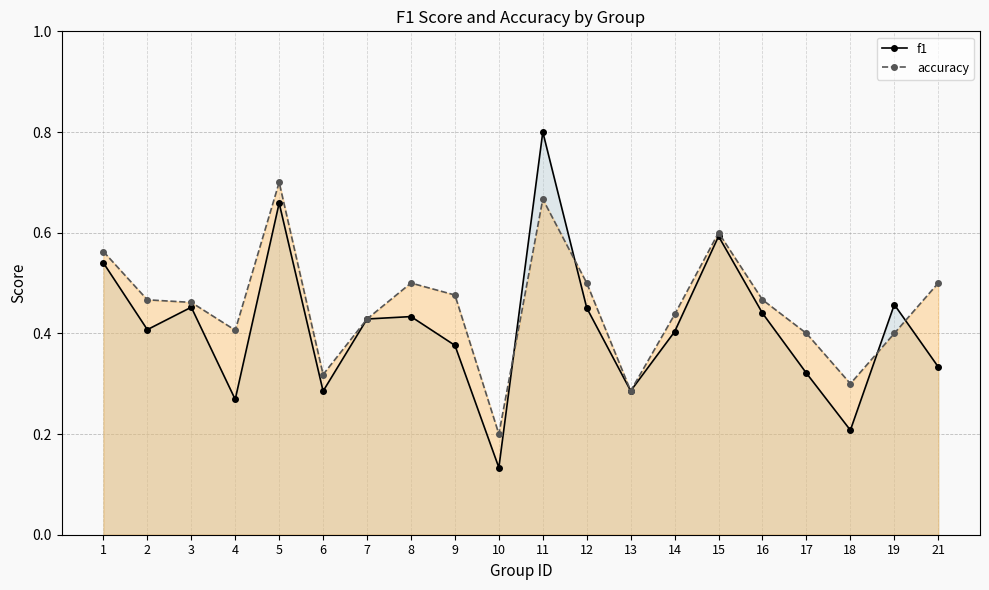

True or false: accuracy has more than 1 interior local peaks.

True